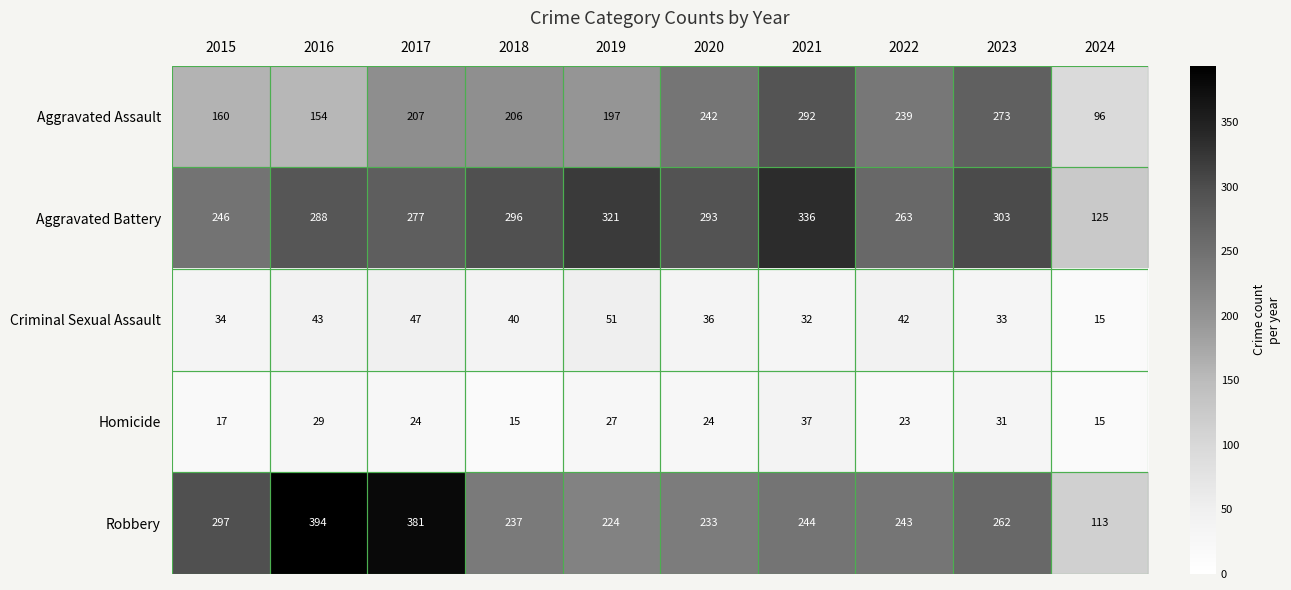

What value does the Criminal Sexual Assault series have at 2015?

34